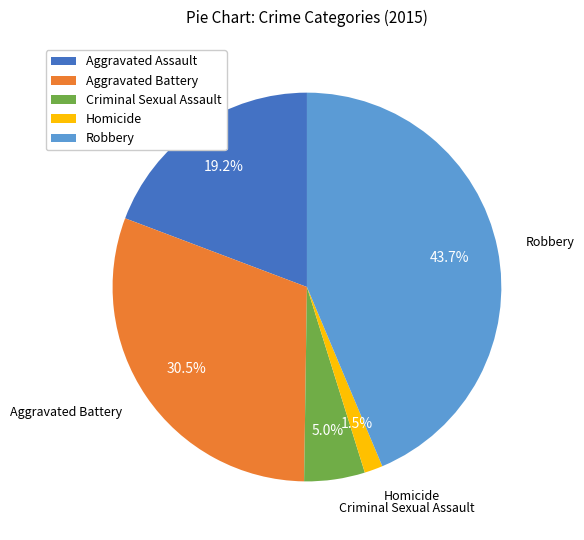

To the nearest percent, what percentage of the pie is Robbery?

44%